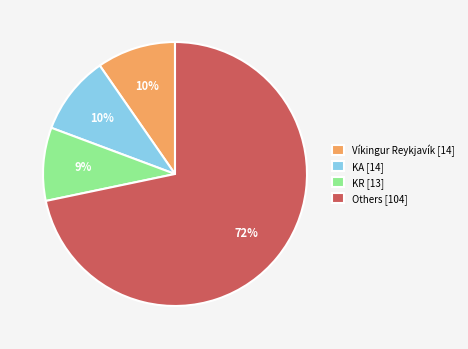

To the nearest percent, what is the average slice percentage?

25%